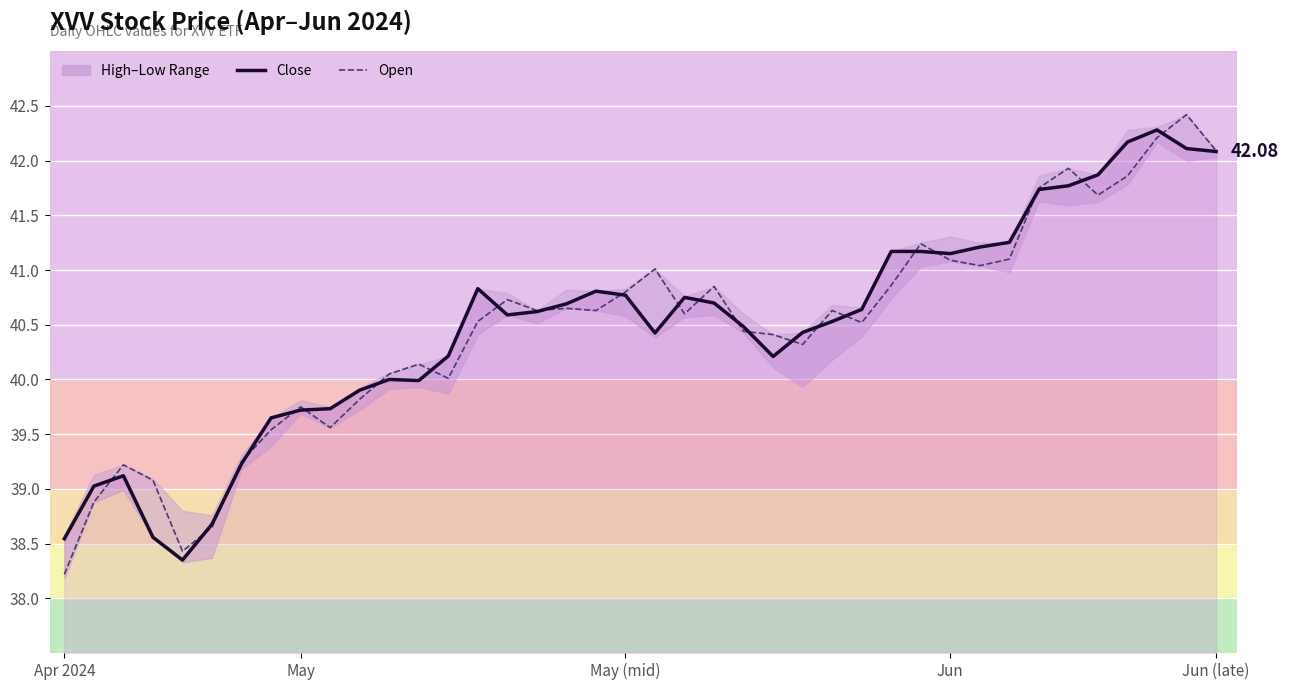

True or false: Open has more than 1 points higher than both neighbors.

True